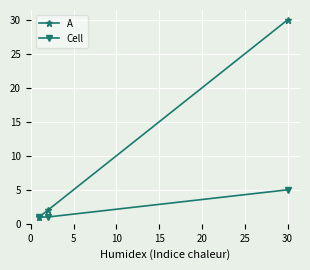

How many distinct data groups are displayed?

2